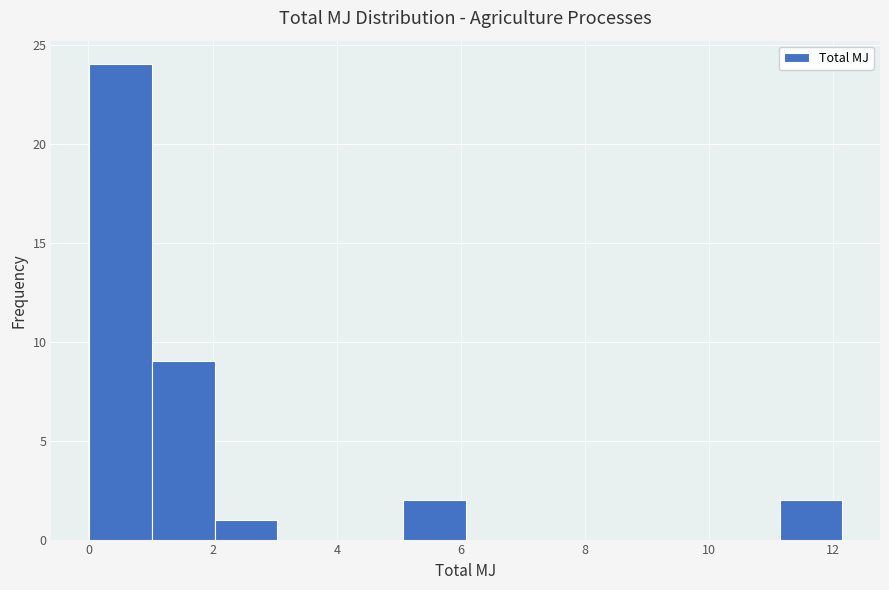

Reading left to right, transcribe this chart: for each bar, give the range it covers on the x-axis and its height. Neither the bar edges nor the heights are printed on the chart, so give them approximately, as read against the axes.

0.0 to 1.0: 24
1.0 to 2.0: 9
2.0 to 3.0: 1
3.0 to 4.0: 0
4.0 to 5.0: 0
5.0 to 6.0: 2
6.0 to 7.0: 0
7.0 to 8.0: 0
8.0 to 9.2: 0
9.2 to 10.2: 0
10.2 to 11.2: 0
11.2 to 12.2: 2